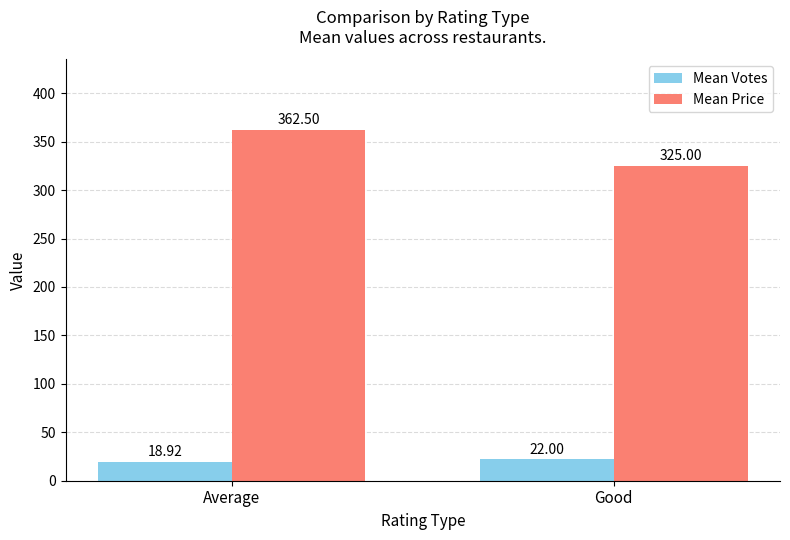

Which series changed the most between Average and Good?

Mean Price